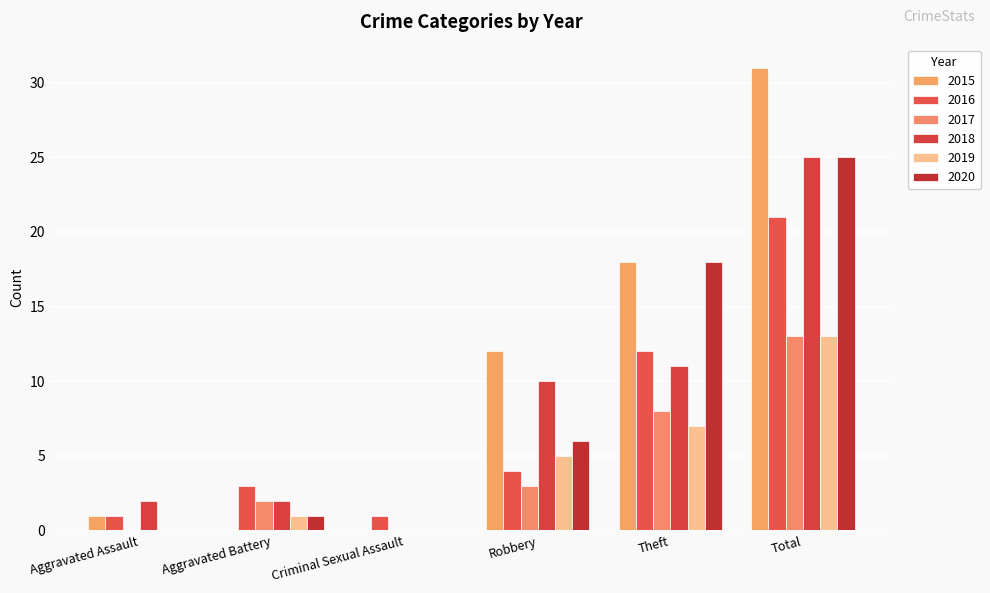

What is the sum of all 2019 values?

26